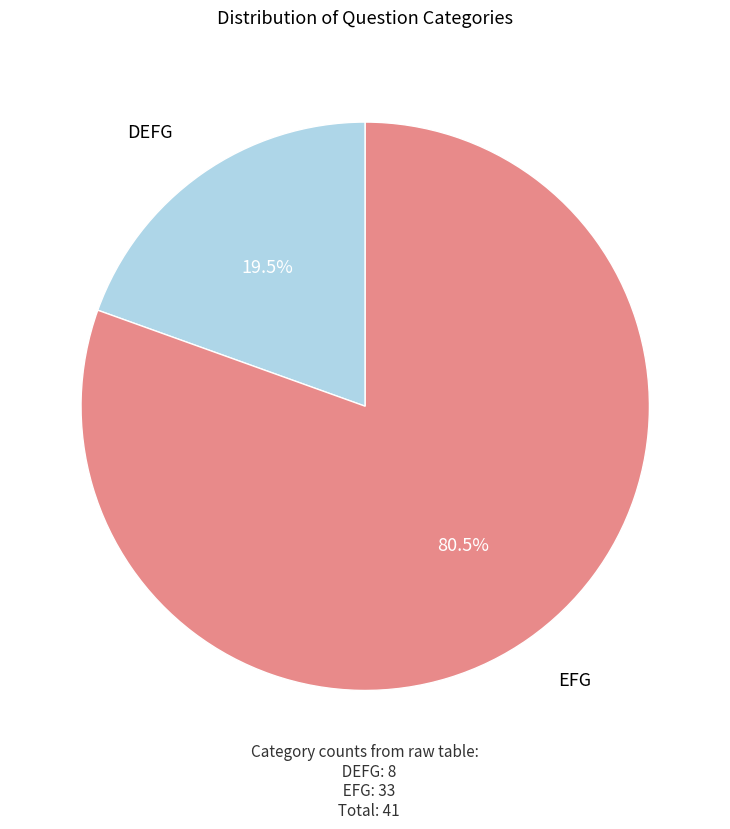

Is there any slice that represents more than half of the pie?

Yes